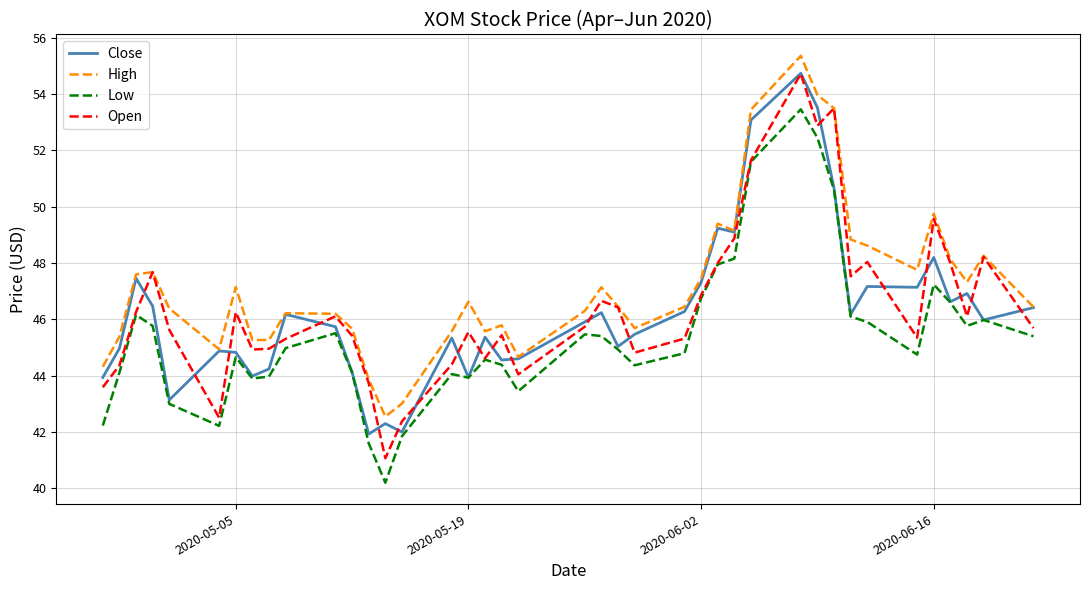

At how many categories does at least one series exceed 49?

7